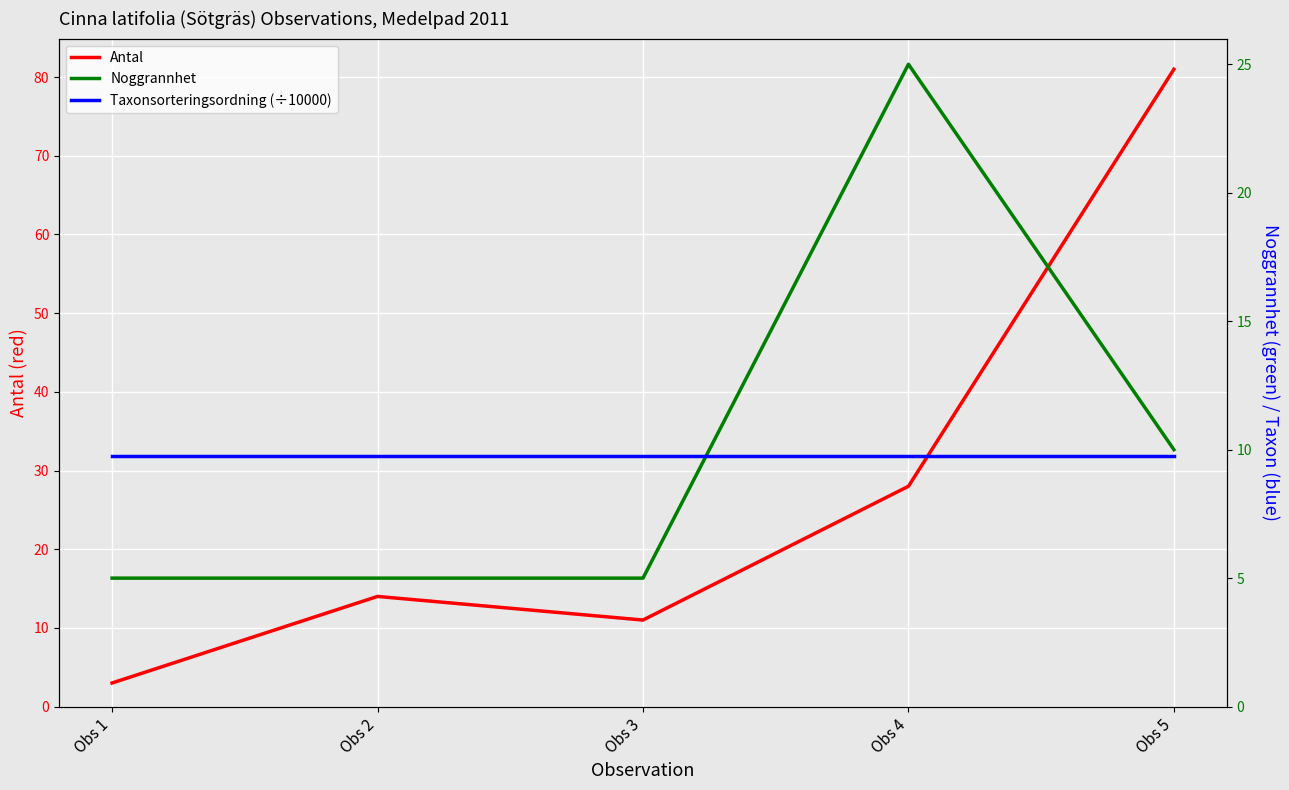

At which category is the sum across all series the highest?

Obs 5